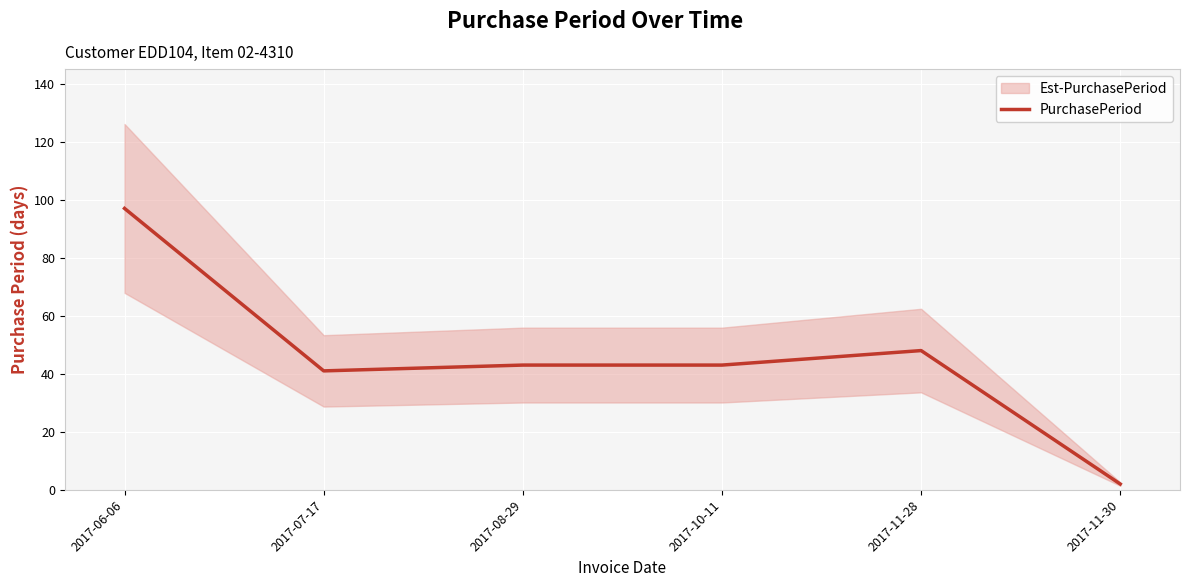

What is the smallest value displayed?

2